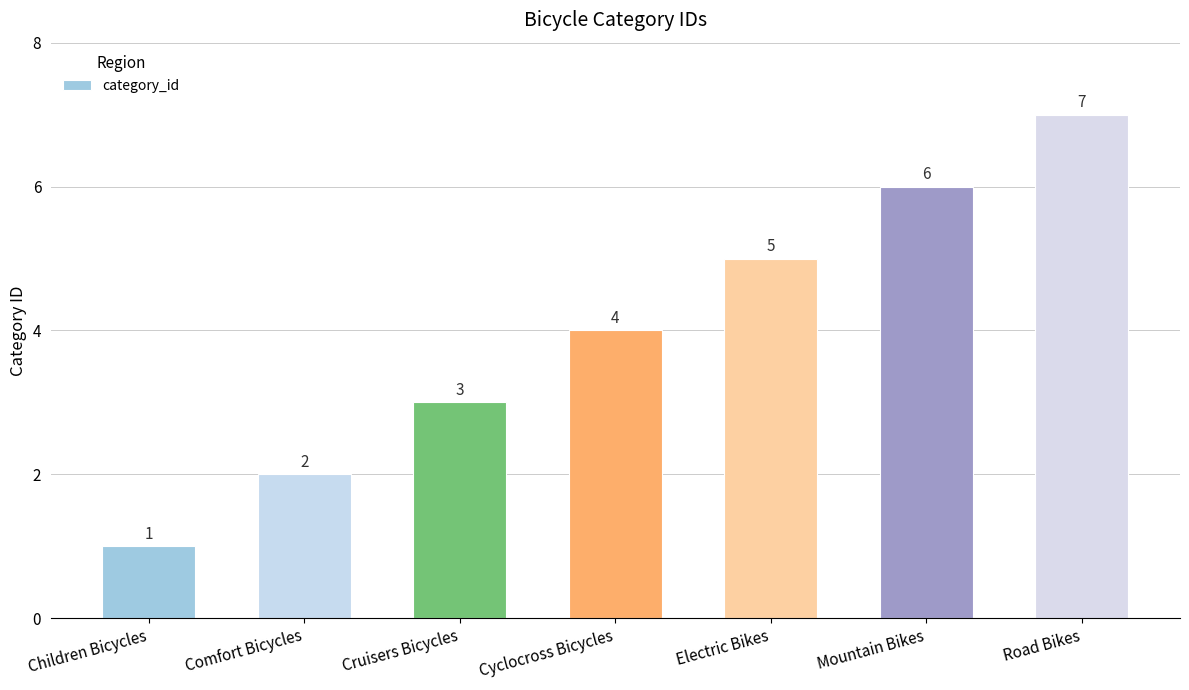

What is the average value?

4